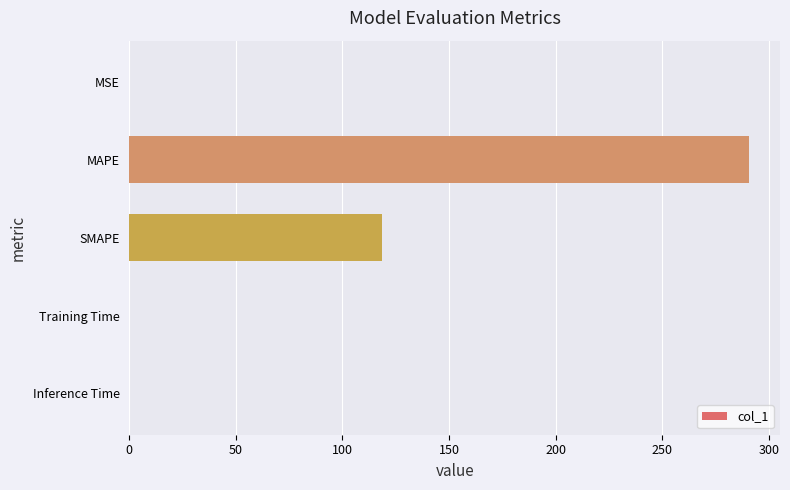

Are the bars horizontal?

Yes